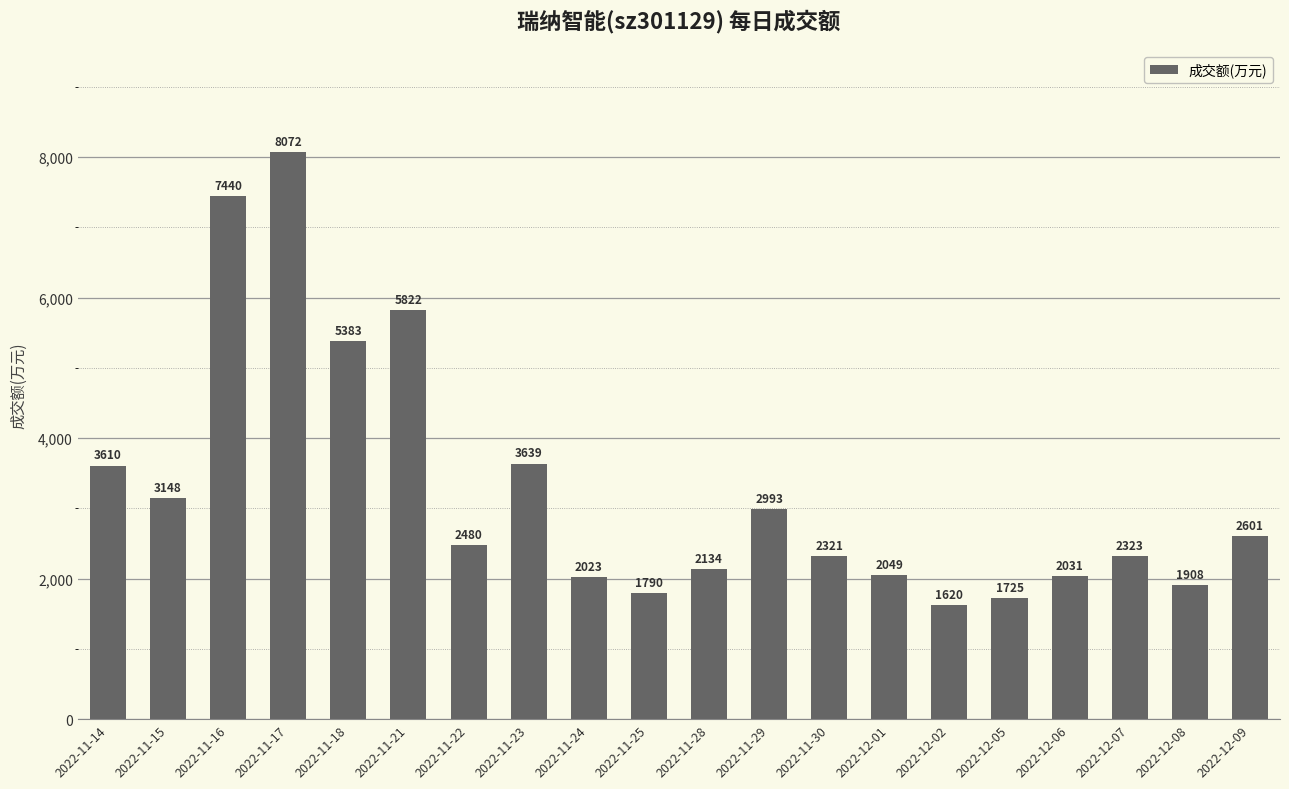

Does the chart contain stacked bars?

No